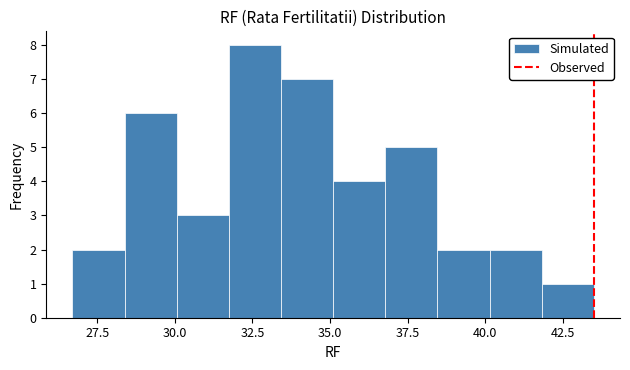

Read against the x-axis, roughly where is the centre of the tallest bar?

32.5